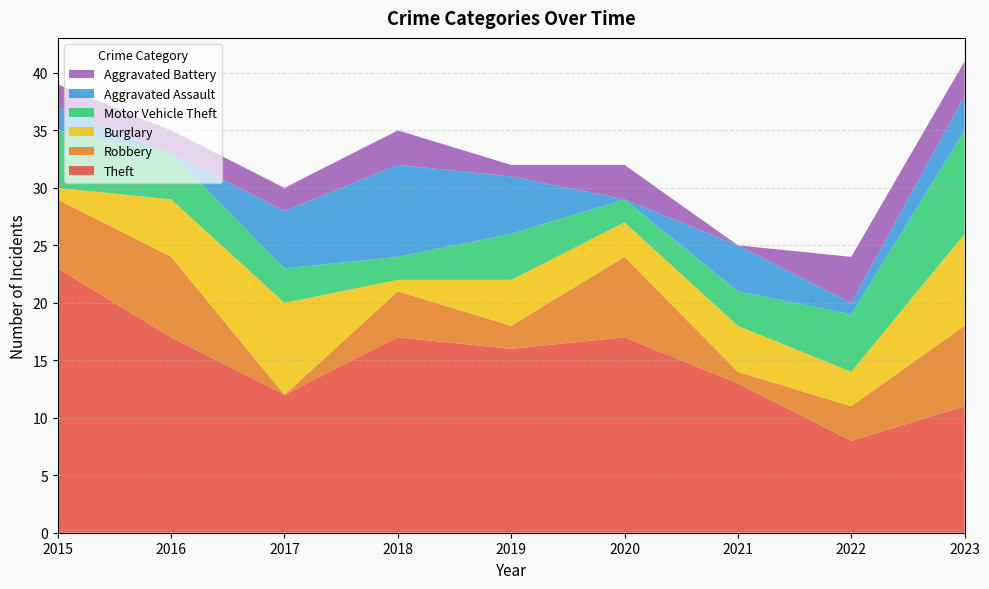

Reading right to left, transcribe all the data shown in this chart.

Theft: 11	8	13	17	16	17	12	17	23
Robbery: 7	3	1	7	2	4	0	7	6
Burglary: 8	3	4	3	4	1	8	5	1
Motor Vehicle Theft: 9	5	3	2	4	2	3	4	5
Aggravated Assault: 3	1	4	0	5	8	5	0	2
Aggravated Battery: 3	4	0	3	1	3	2	2	2